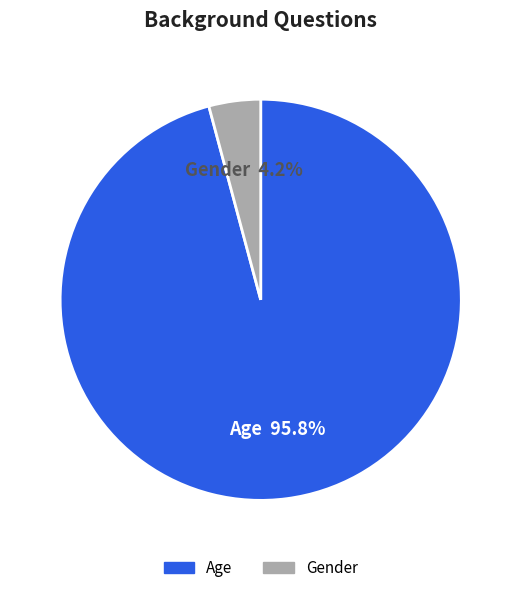

What portion of the pie excludes Age?

4.2%